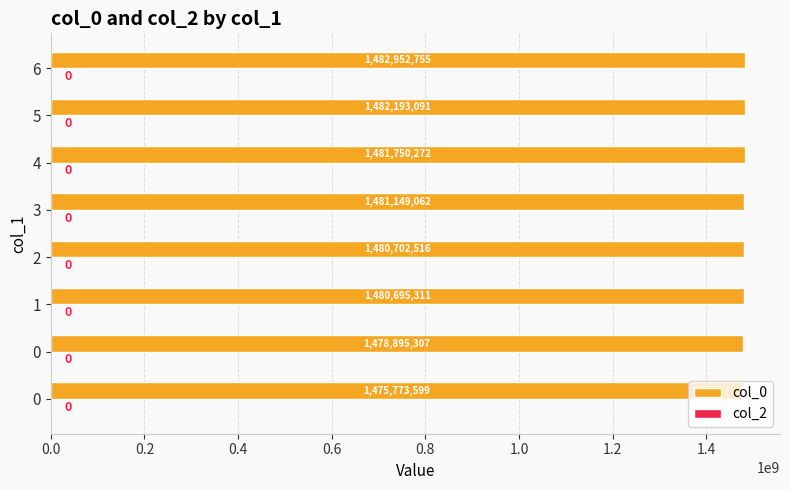

Does the chart contain any negative values?

No